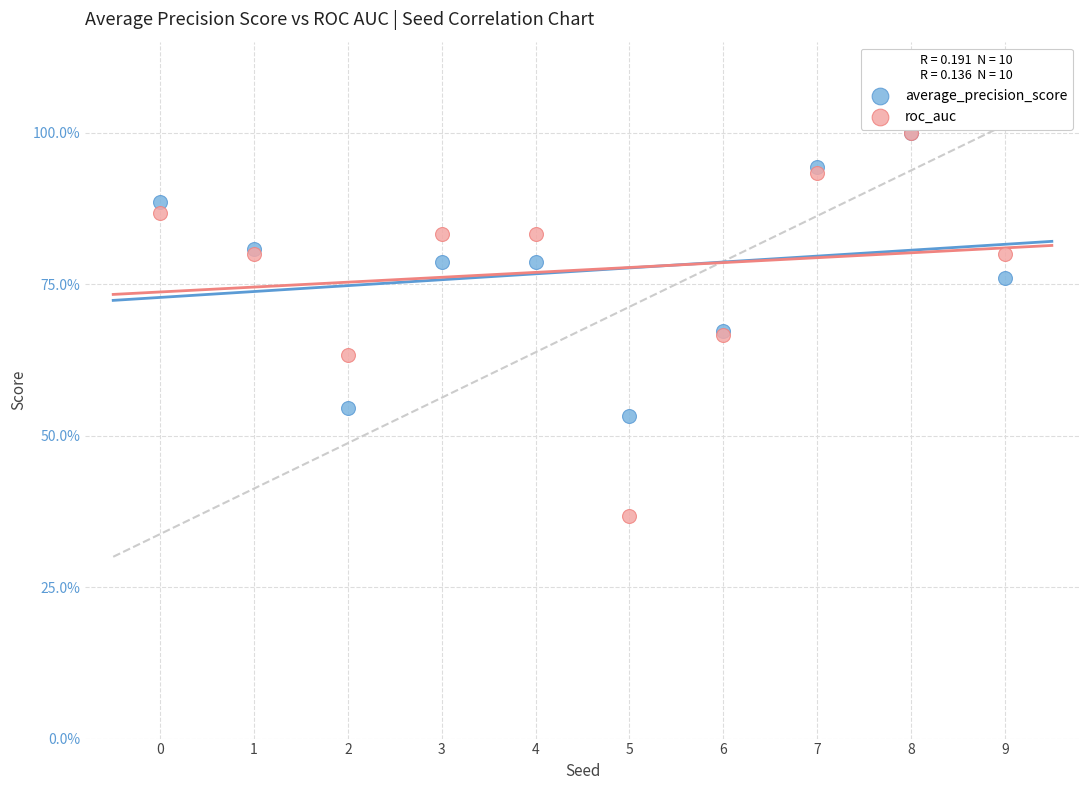

What are all the series names shown in the legend?

average_precision_score, roc_auc